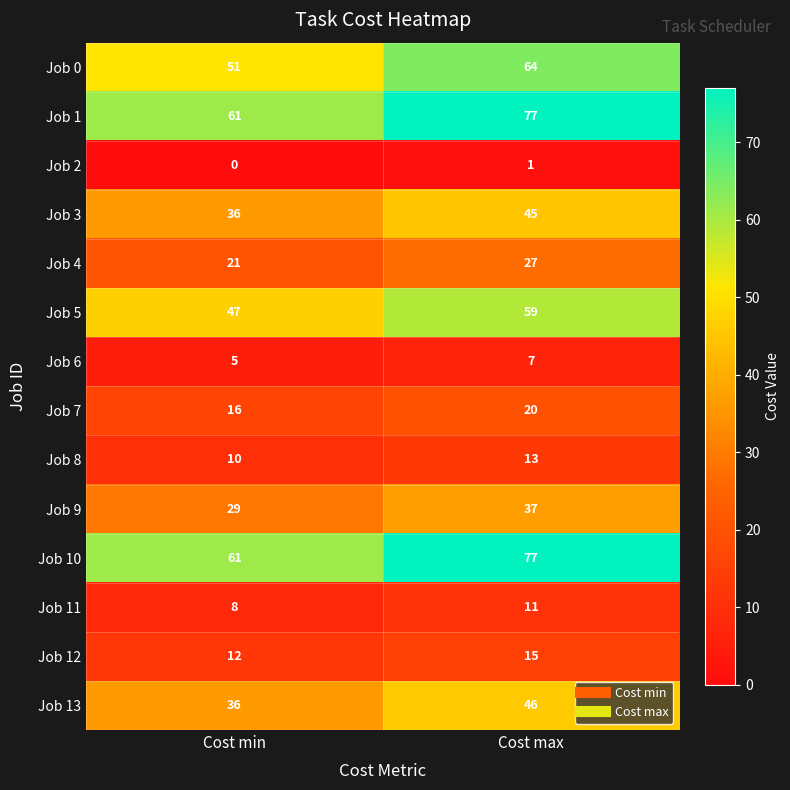

Reading left to right, what are all the values shown in this chart?

Job 0: 51	64
Job 1: 61	77
Job 2: 0	1
Job 3: 36	45
Job 4: 21	27
Job 5: 47	59
Job 6: 5	7
Job 7: 16	20
Job 8: 10	13
Job 9: 29	37
Job 10: 61	77
Job 11: 8	11
Job 12: 12	15
Job 13: 36	46